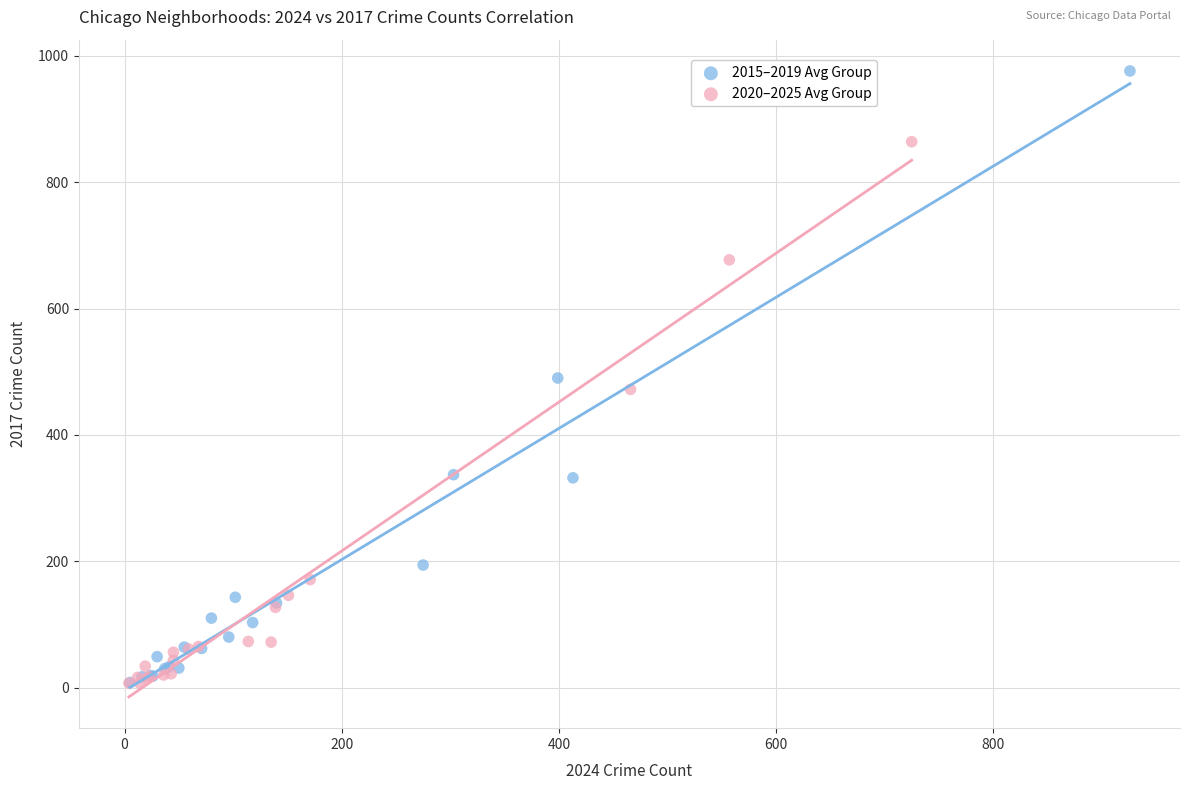

Which series reaches the maximum Y coordinate?

2015–2019 Avg Group